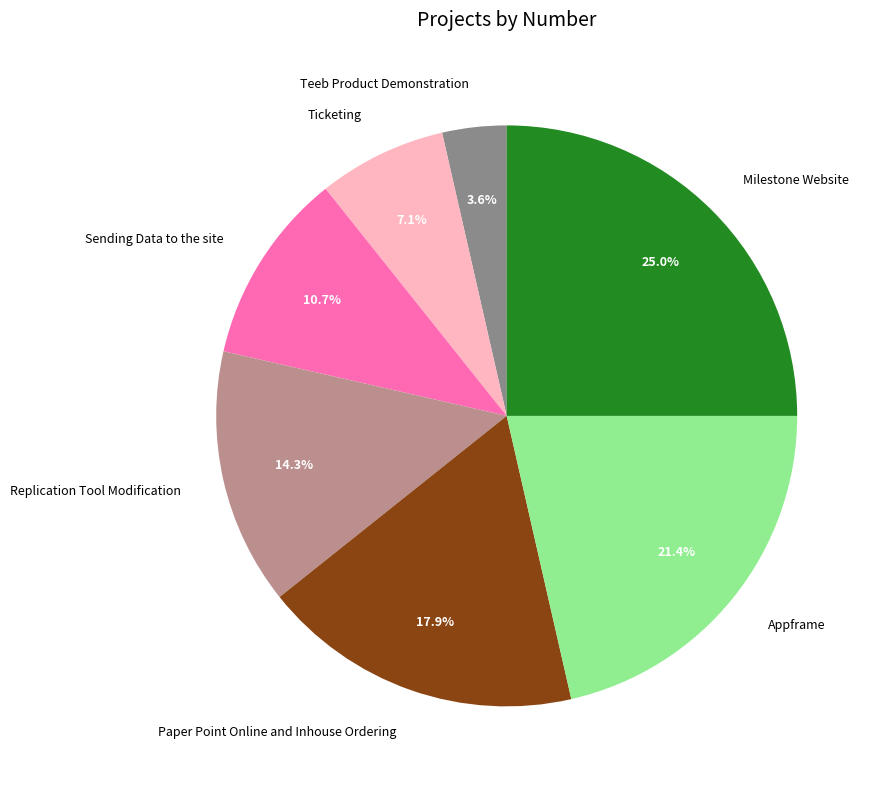

What is the ratio of the value at Ticketing to the value at Appframe?

0.3